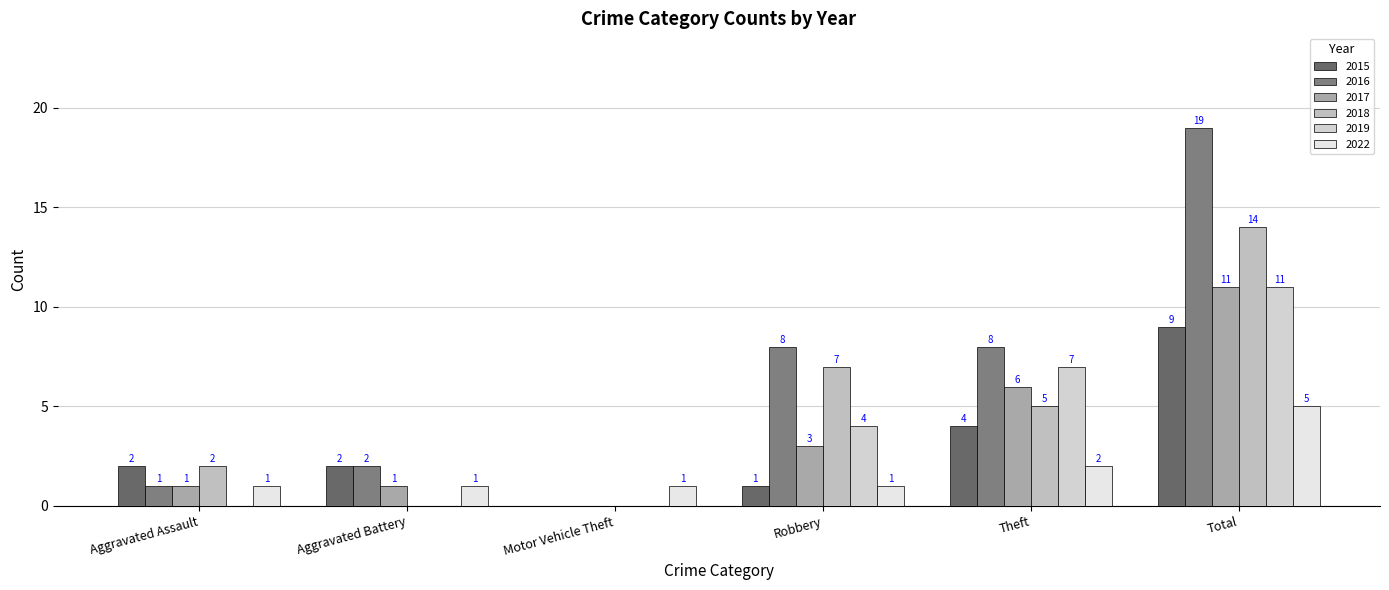

What is the greatest value displayed?

19